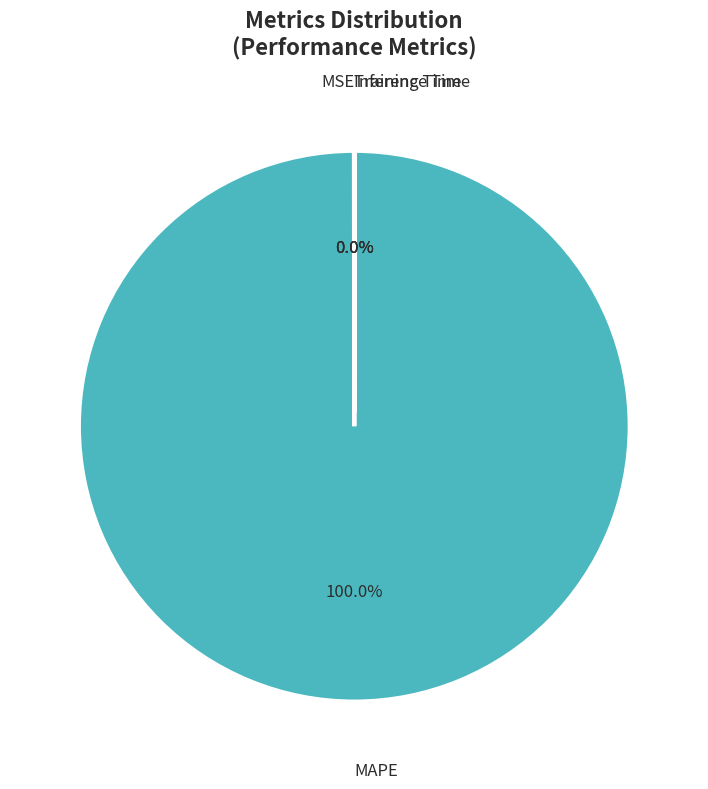

Is there any slice that represents more than half of the pie?

Yes